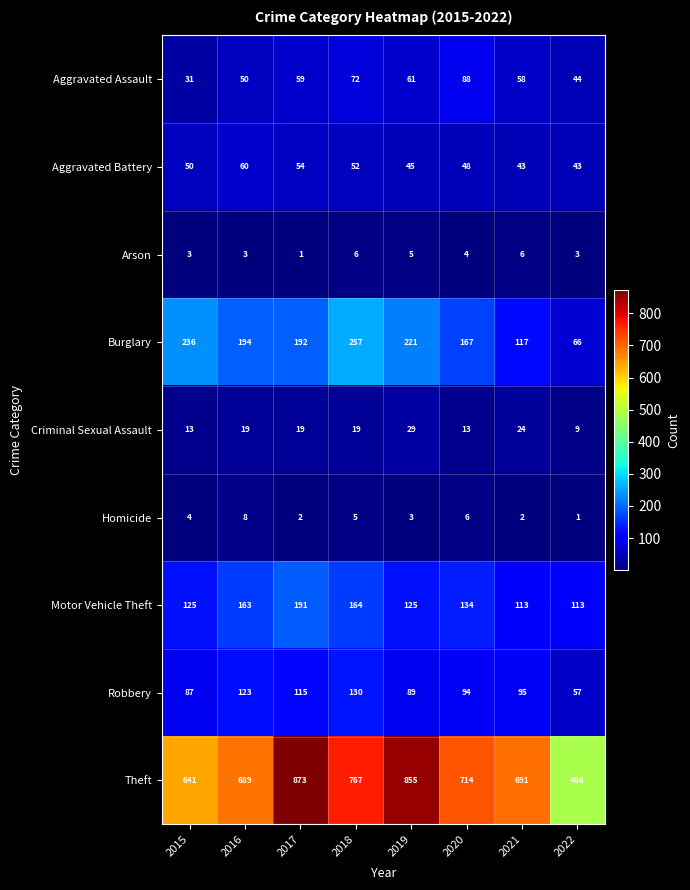

What is the total value across all series at 2015?

1190